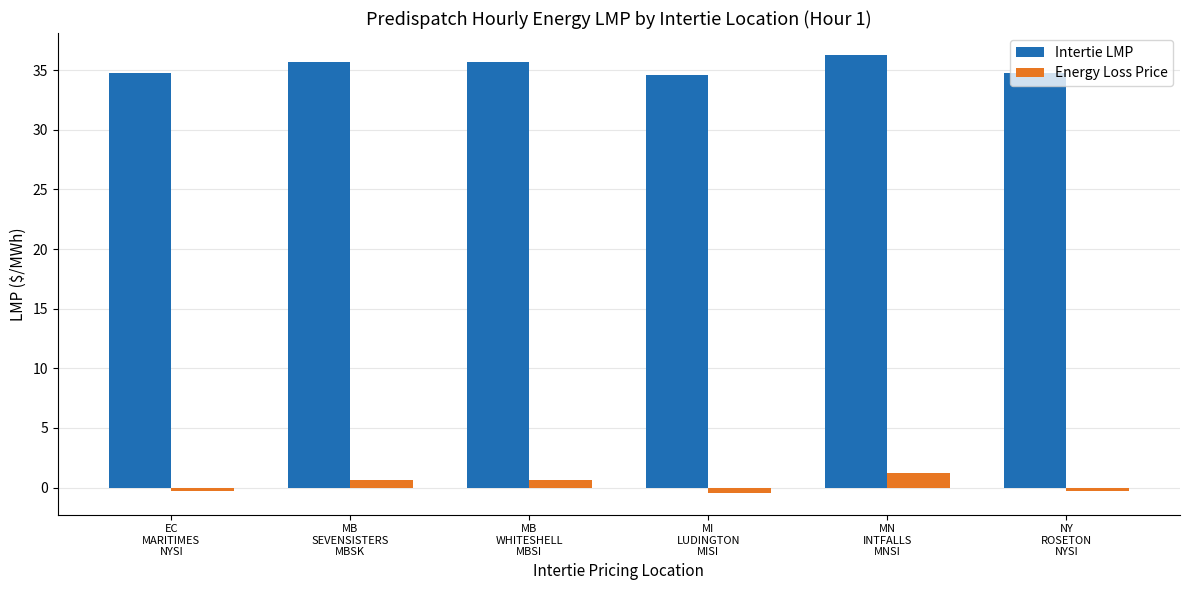

What is the minimum value shown in the chart?

-0.4